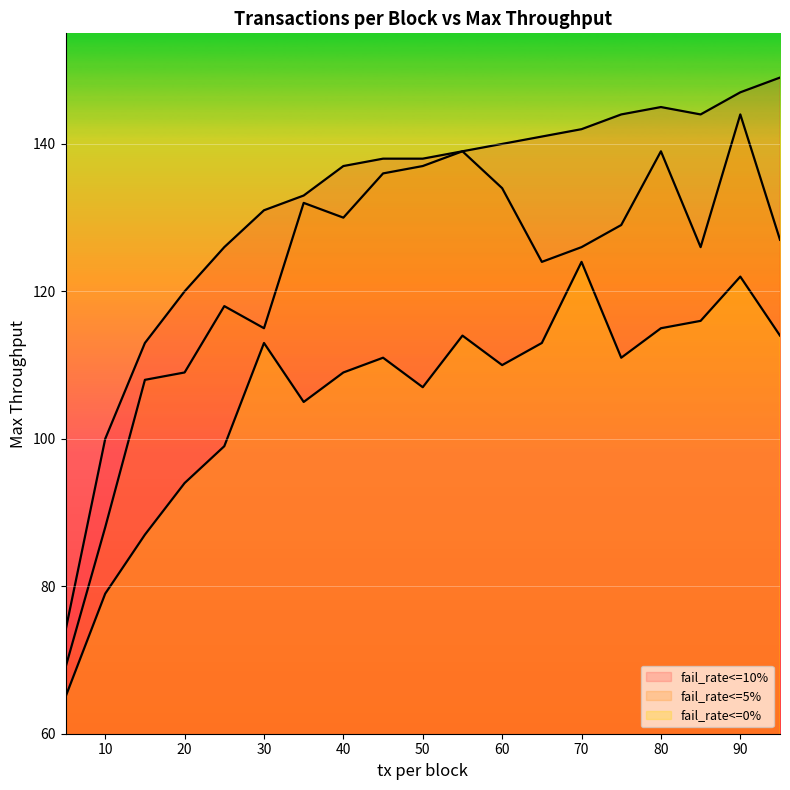

Reading left to right, list all the values displayed in this chart.

fail_rate<=10%: 5=74	10=100	15=113	20=120	25=126	30=131	35=133	40=137	45=138	50=138	55=139	60=140	65=141	70=142	75=144	80=145	85=144	90=147	95=149
fail_rate<=5%: 5=69	10=88	15=108	20=109	25=118	30=115	35=132	40=130	45=136	50=137	55=139	60=134	65=124	70=126	75=129	80=139	85=126	90=144	95=127
fail_rate<=0%: 5=65	10=79	15=87	20=94	25=99	30=113	35=105	40=109	45=111	50=107	55=114	60=110	65=113	70=124	75=111	80=115	85=116	90=122	95=114